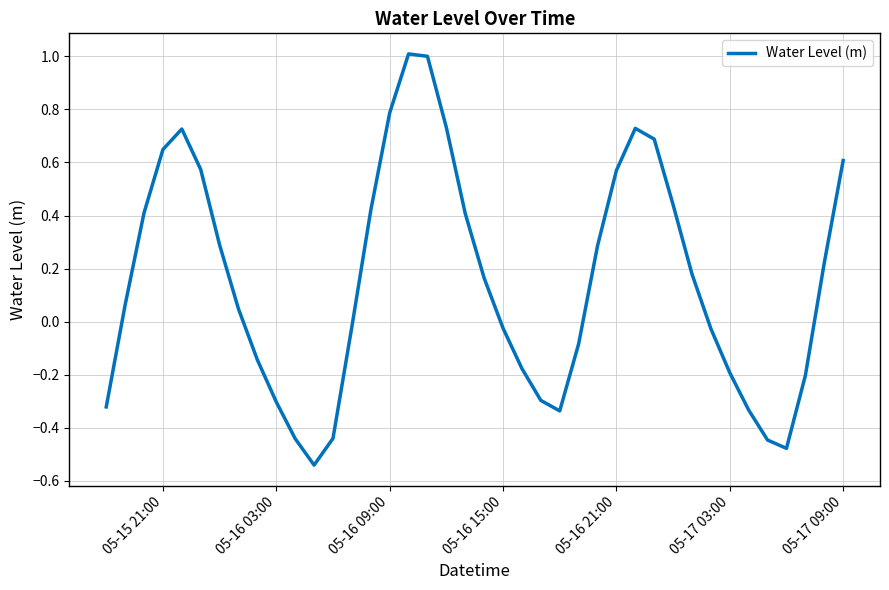

What is the difference between the maximum and minimum values?

1.5